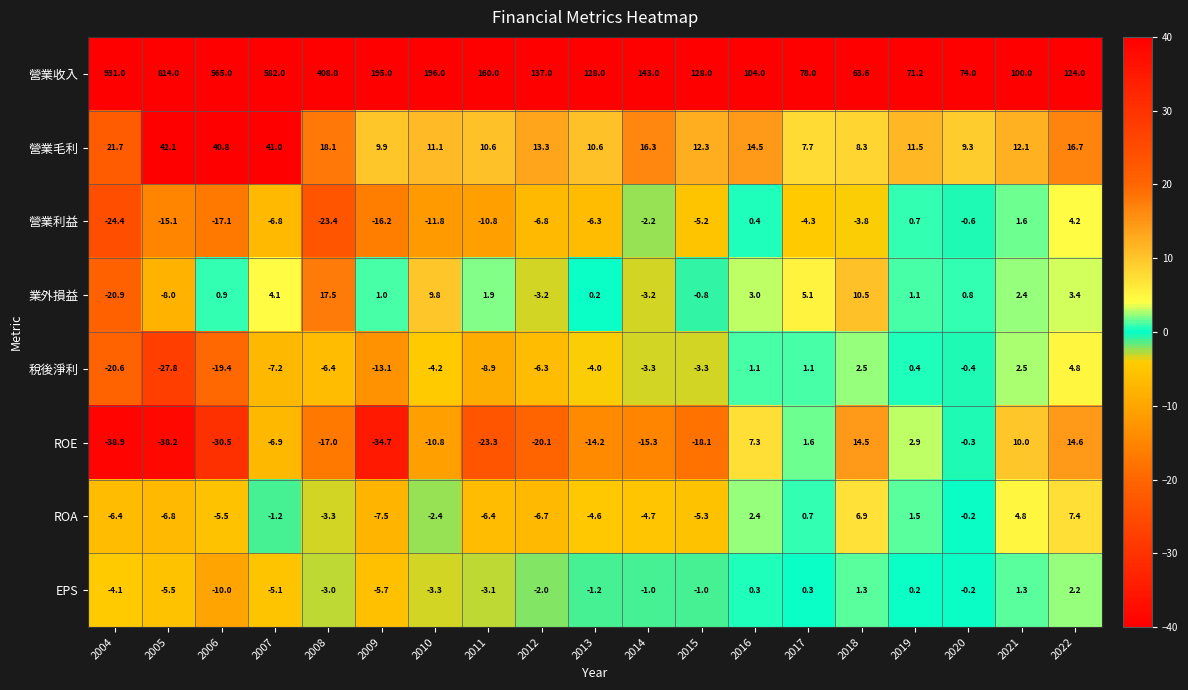

What is the sum of all ROE values?

-217.4